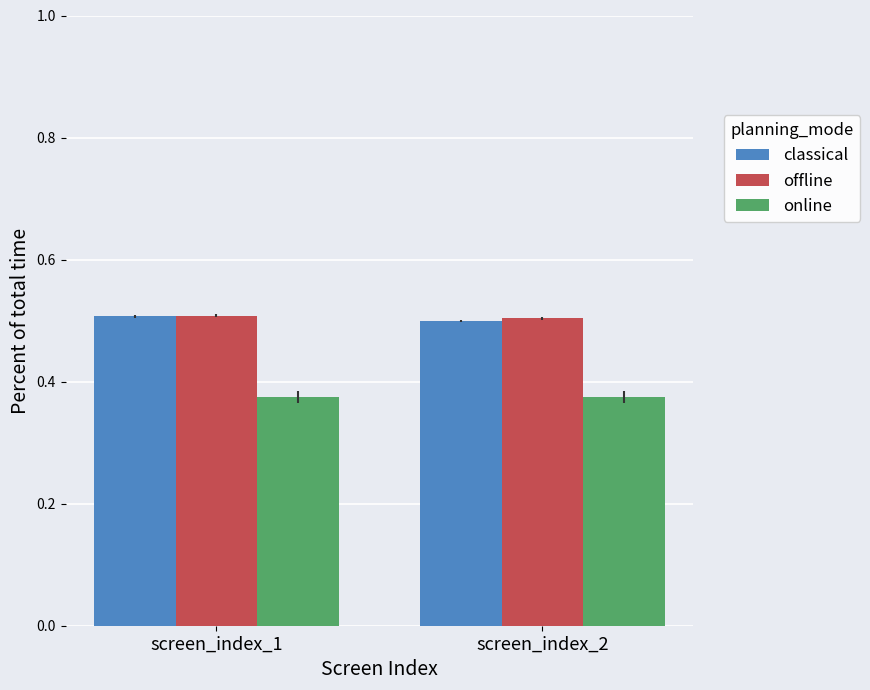

True or false: classical has a value of 0.9 at screen_index_2.

False